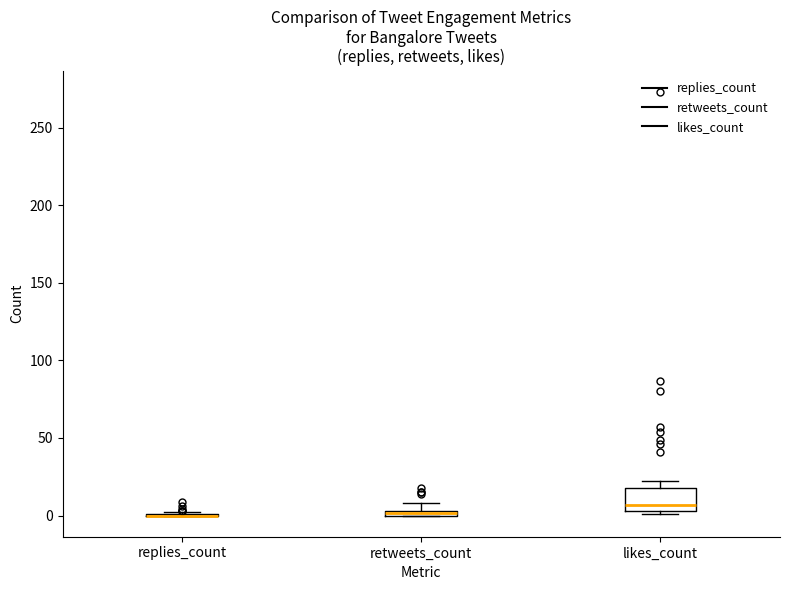

Comparing the boxes themselves (not the whiskers), which one is the tallest?

likes_count